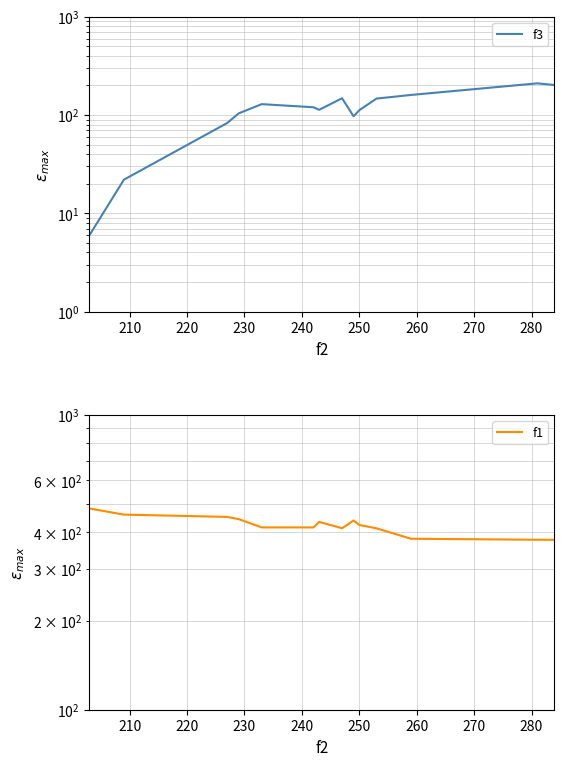

What is the value of the f3 point at the 1st from the left?

6.0